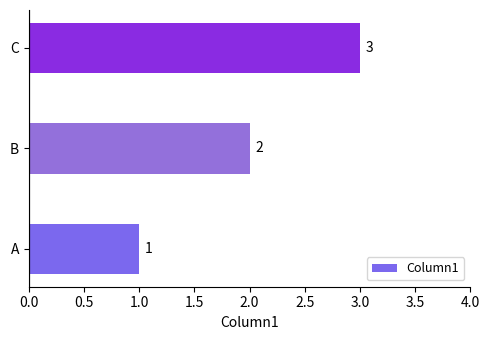

True or false: the data shows 5 at C.

False